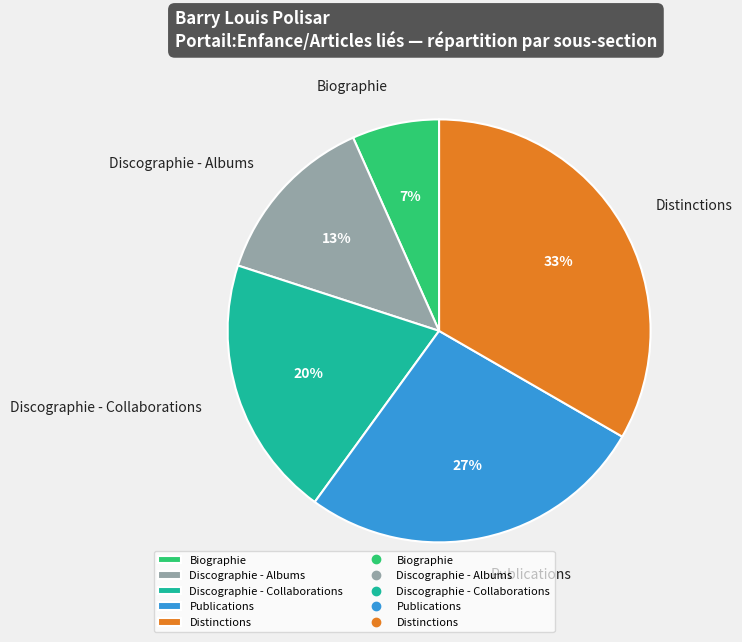

To the nearest percent, what is the difference between the Discographie - Albums and Distinctions slice percentages?

20%